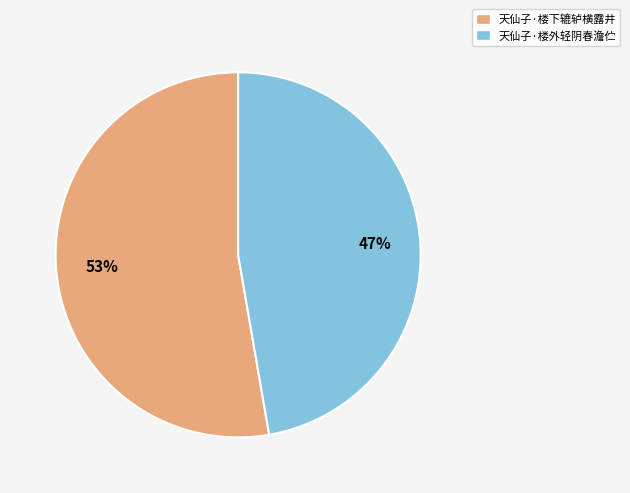

What percentage is the 天仙子·楼下辘轳横露井 slice, to the nearest percent?

53%